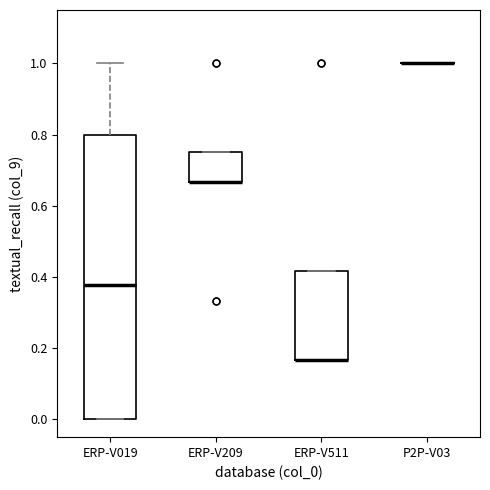

Reading left to right, read every box against the y-axis: the position of its median line, the range the box covers, and the ends of its whiskers. The values are not printed on the chart, so give them approximately, as read against the axis.

ERP-V019: median 0.38, box 0.00 to 0.80, whiskers 0.00 to 1.00
ERP-V209: median 0.66 (drawn on the box's lower edge), box 0.66 to 0.76, whiskers 0.66 to 0.76
ERP-V511: median 0.16 (drawn on the box's lower edge), box 0.16 to 0.42, whiskers 0.16 to 0.42
P2P-V03: box collapsed to a line at 1.00, whiskers 1.00 to 1.00